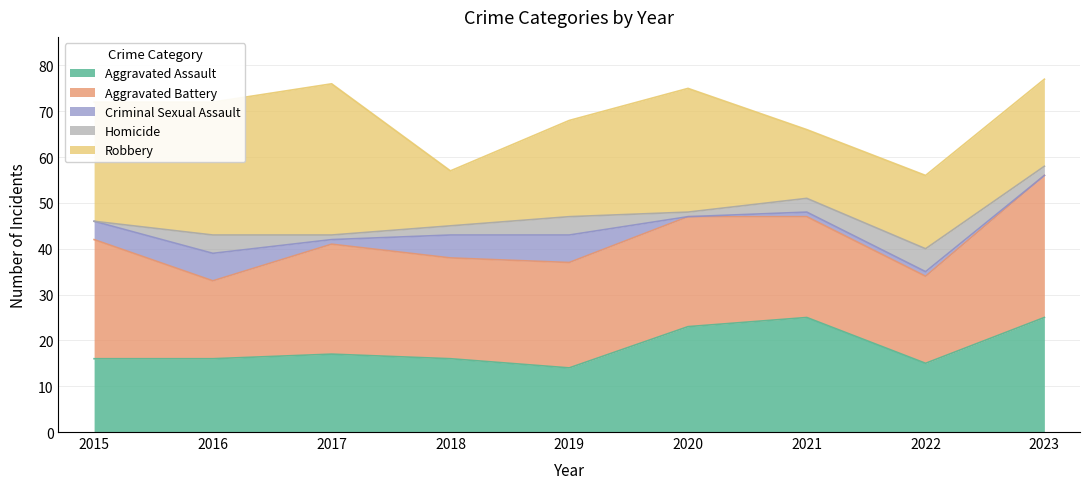

True or false: Aggravated Assault and Homicide cross at least once.

False